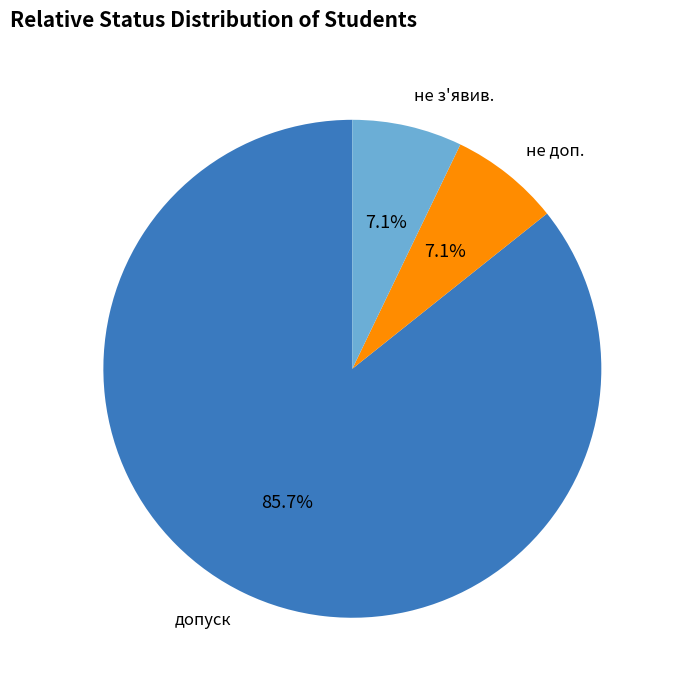

How many slices are in this pie chart?

3